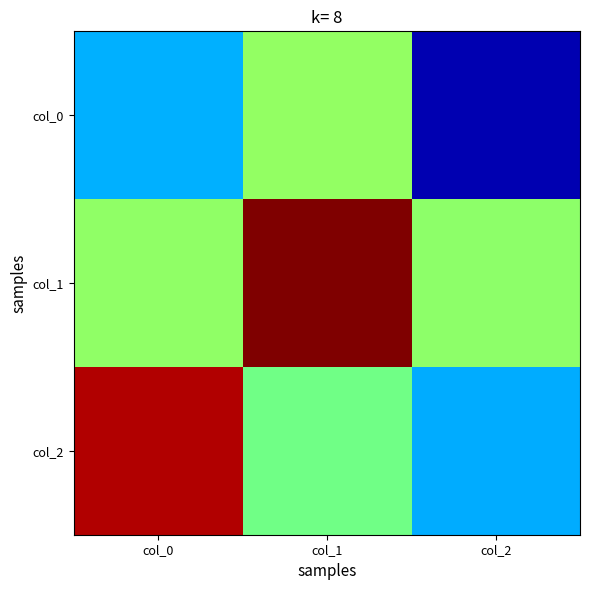

What is the total value across all series at col_1?

1.0